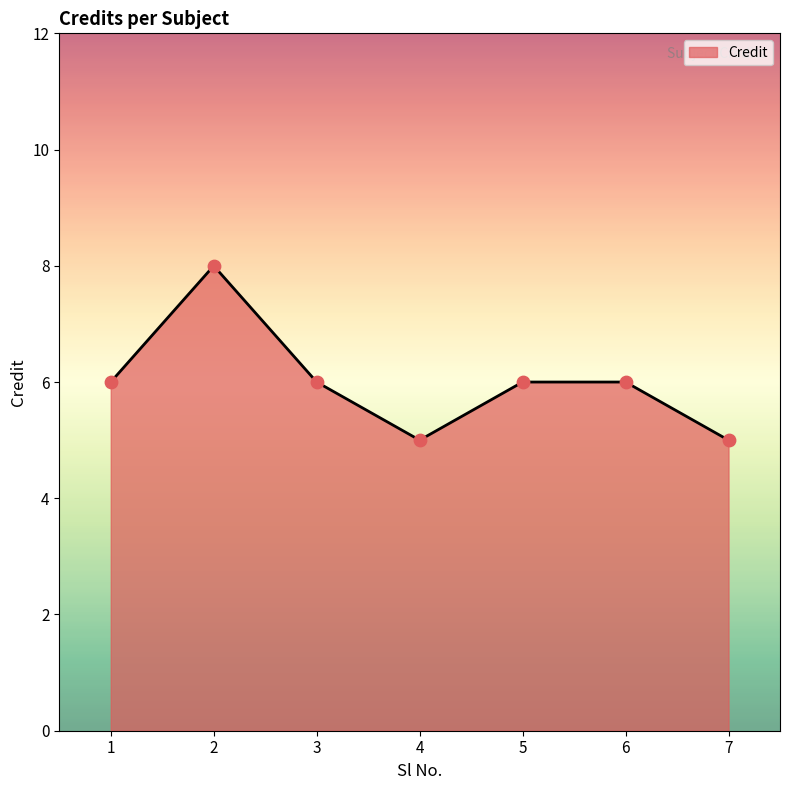

What is the change in value from 4 to 6?

+1